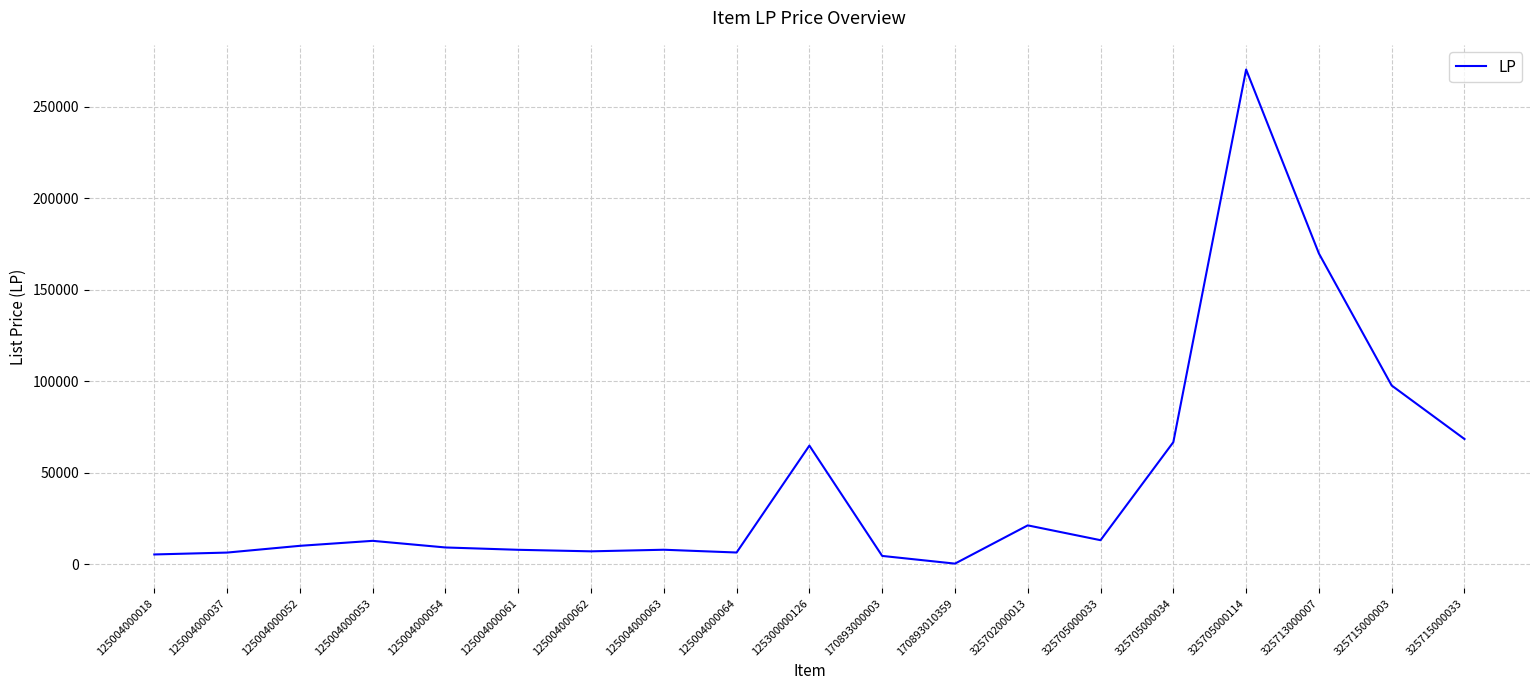

Does the chart have visible grid lines?

Yes